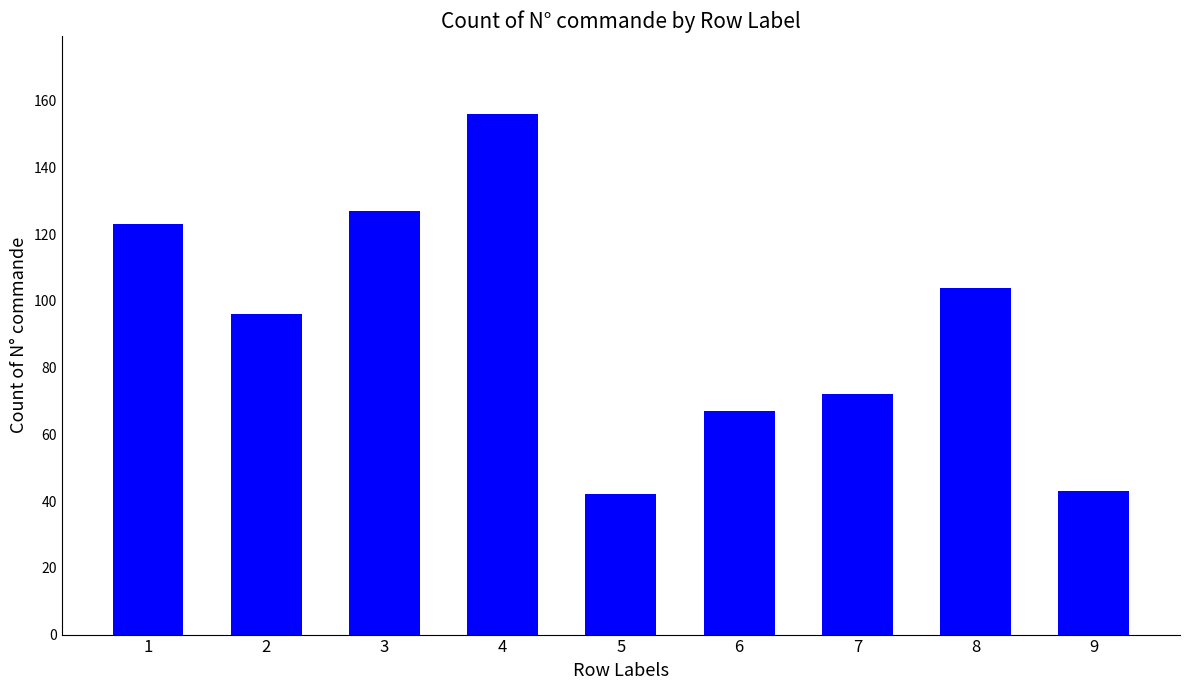

What is the ratio of the value at 6 to the value at 8?

0.6